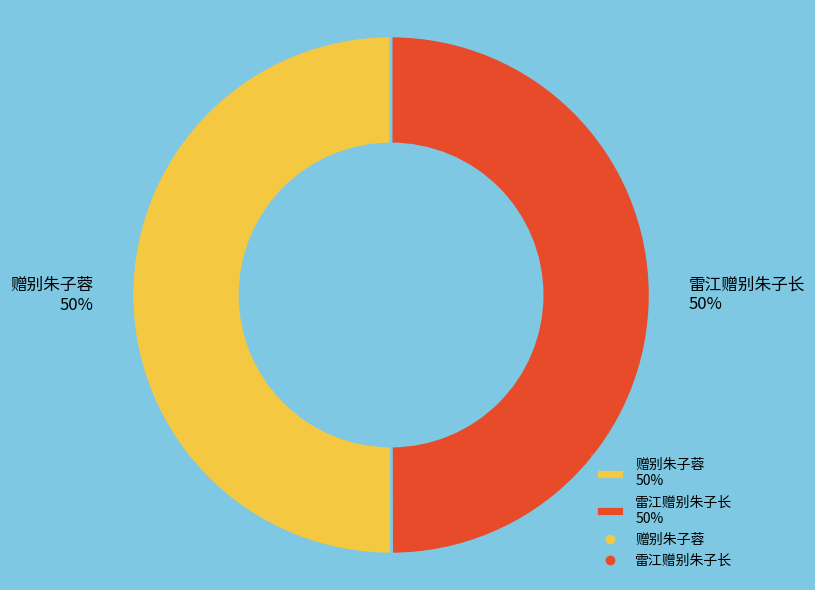

Count the number of slices in the pie.

2